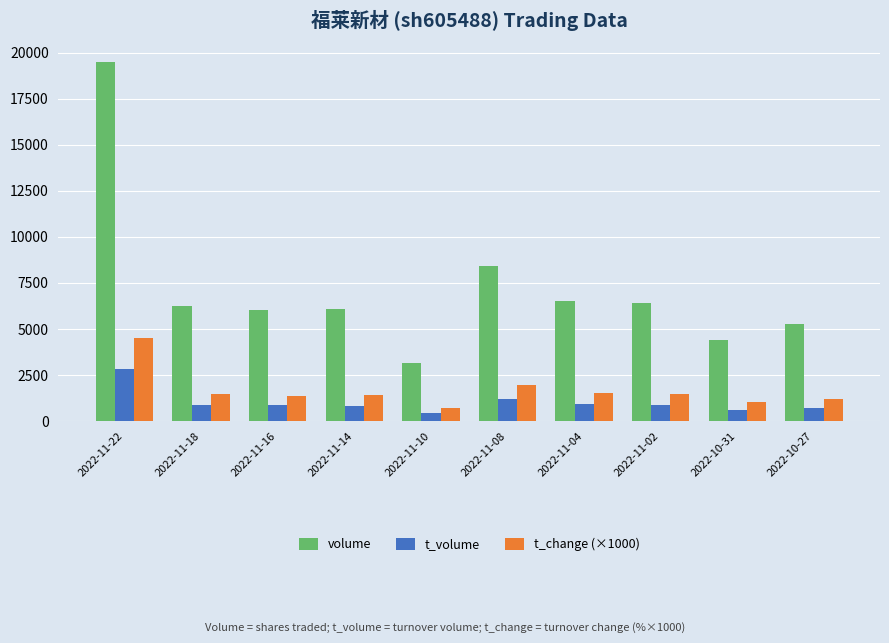

What is the difference between the second highest and second lowest values in the t_volume series?

610